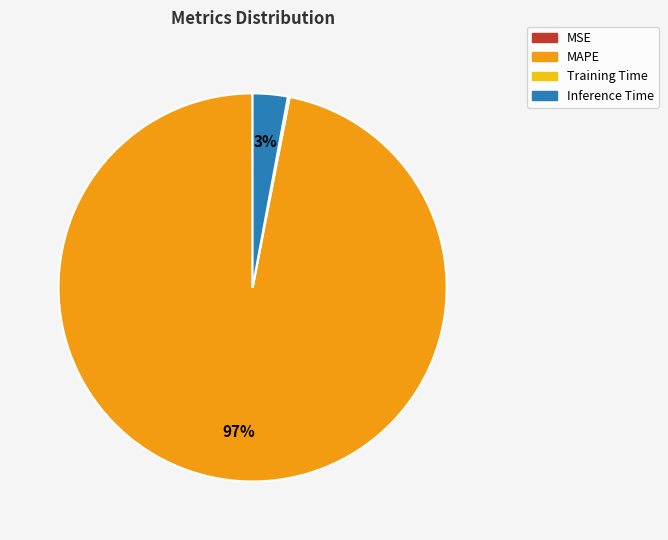

To the nearest percent, what is the difference between the largest and smallest slice percentages?

97%